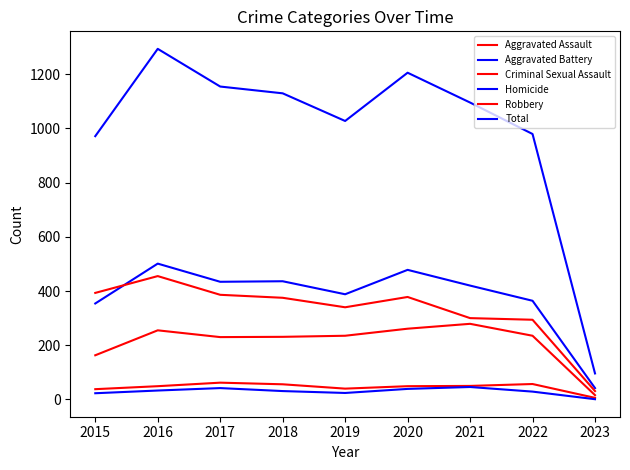

How many lines are shown in the chart?

6